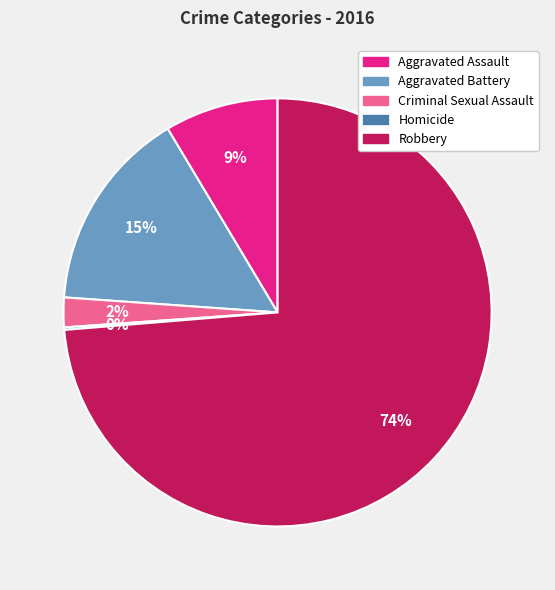

Which slice is the largest?

Robbery